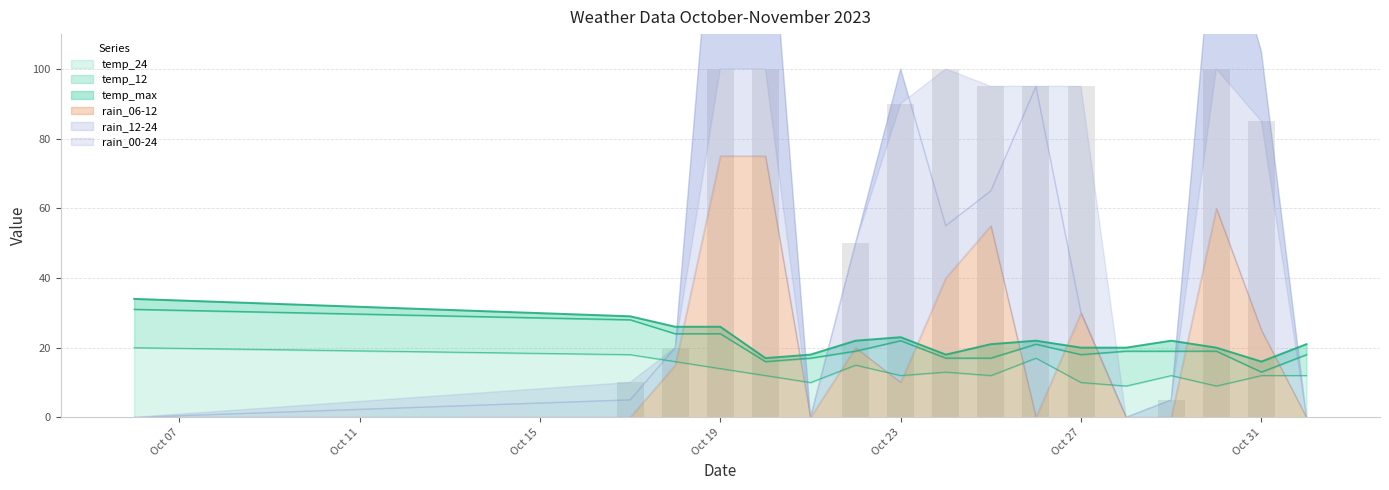

What is the greatest value displayed?

100